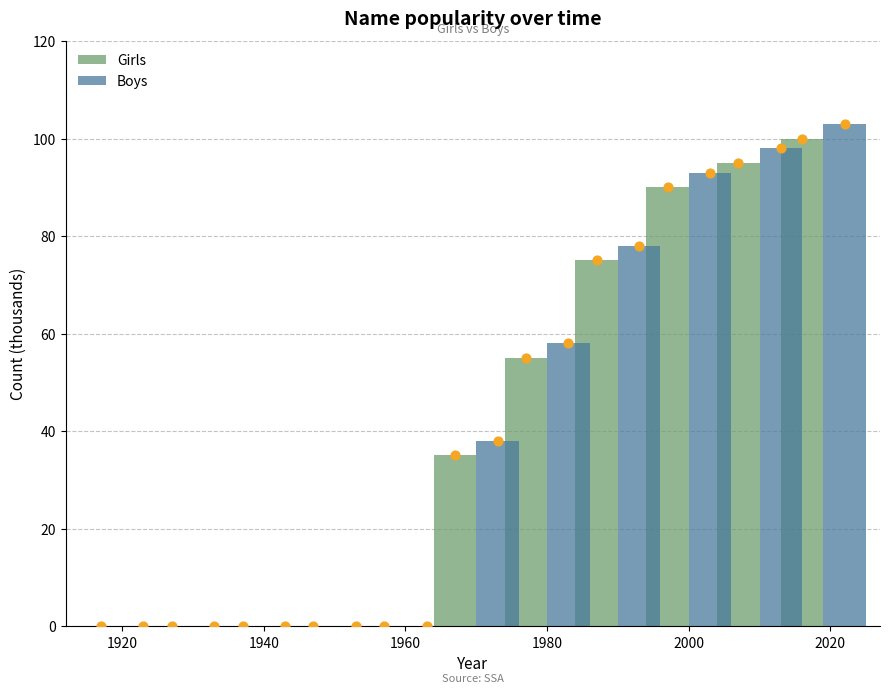

Which series reaches the maximum Y coordinate?

Boys